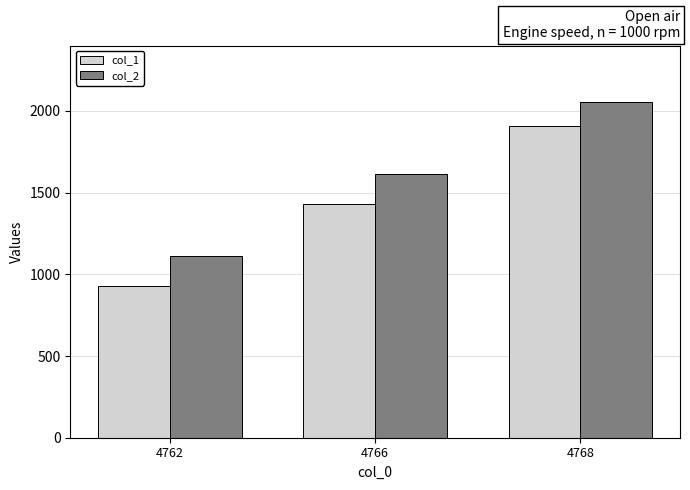

Reading right to left, list all the values displayed in this chart.

col_1: 4768=1910	4766=1430	4762=930
col_2: 4768=2055	4766=1615	4762=1115